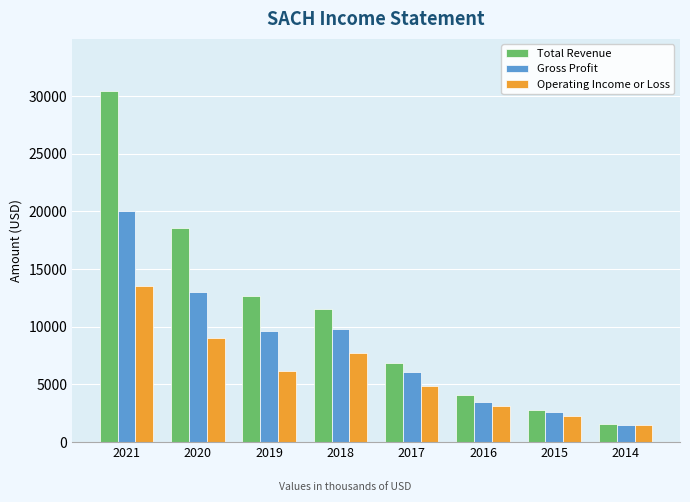

What is the minimum value shown in the chart?

1500